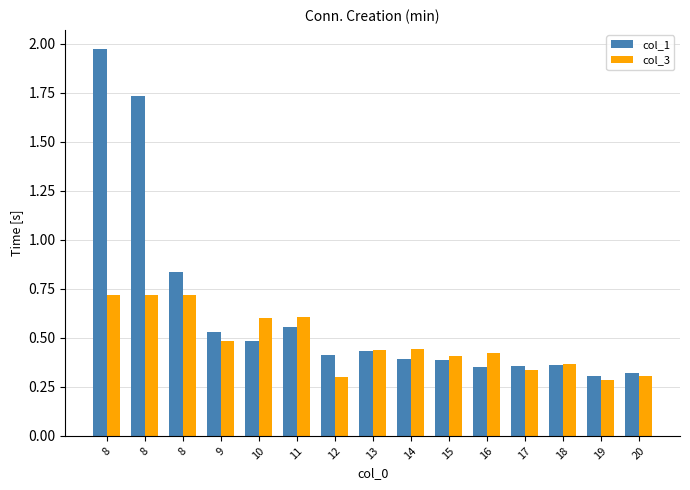

Reading left to right, list all the values displayed in this chart.

col_1: 2.0	1.7	0.8	0.5	0.5	0.6	0.4	0.4	0.4	0.4	0.4	0.4	0.4	0.3	0.3
col_3: 0.7	0.7	0.7	0.5	0.6	0.6	0.3	0.4	0.4	0.4	0.4	0.3	0.4	0.3	0.3